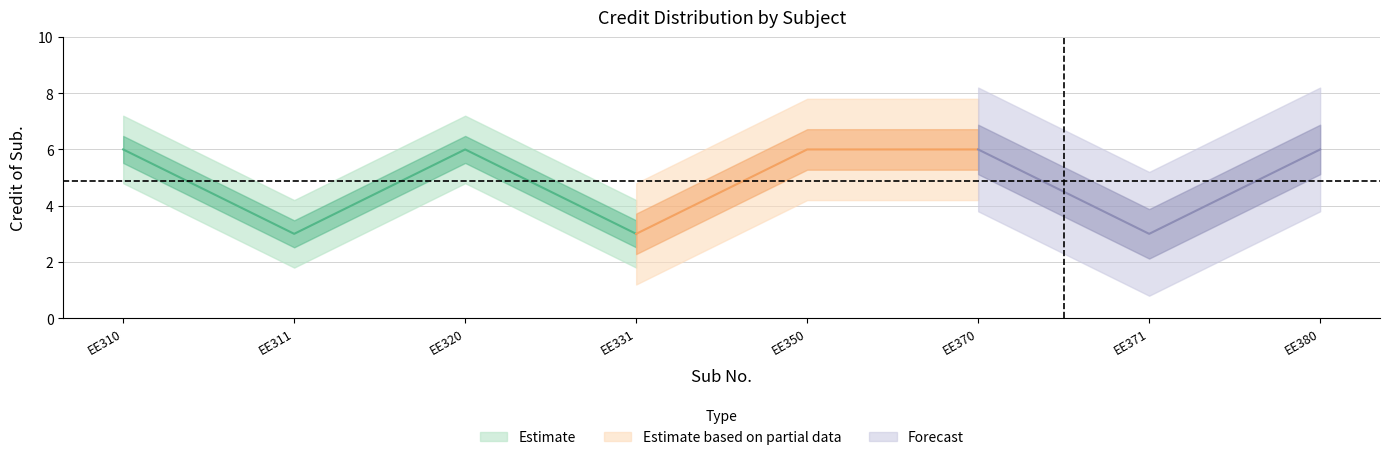

Count the number of categories in the chart.

8